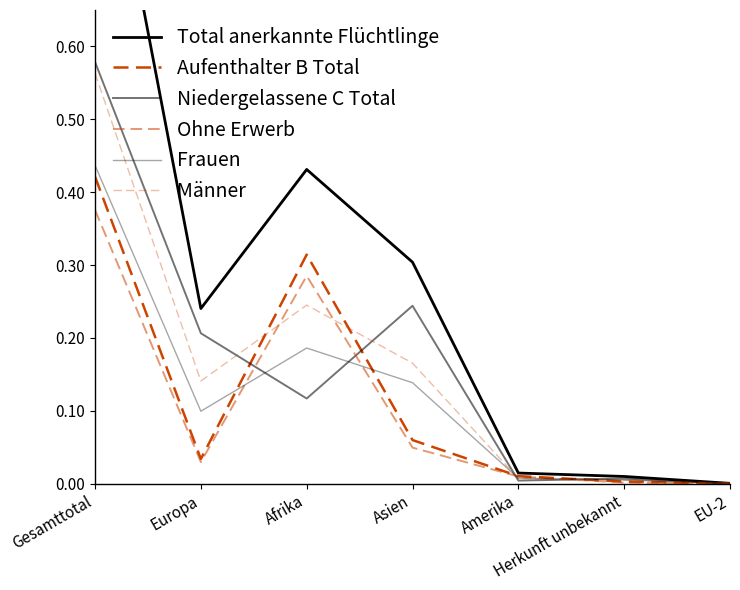

What is the spread (max minus min) of values at Afrika?

0.3